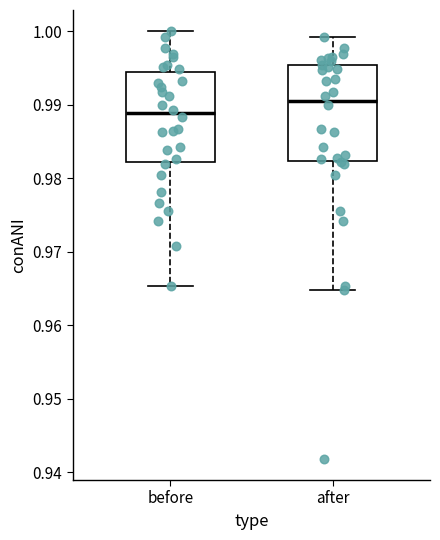

Where does the lower whisker of the box for before end on the y-axis? The values are not printed on the chart, so give them approximately, as read against the axis.

0.965